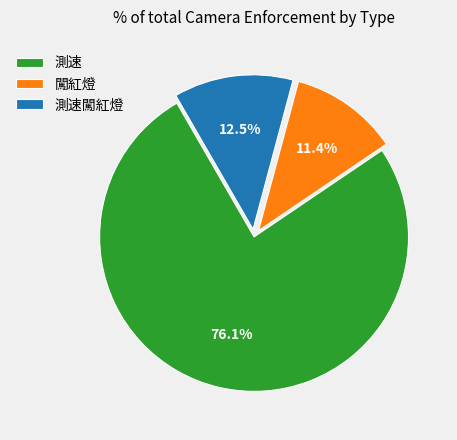

How many slices are in this pie chart?

3